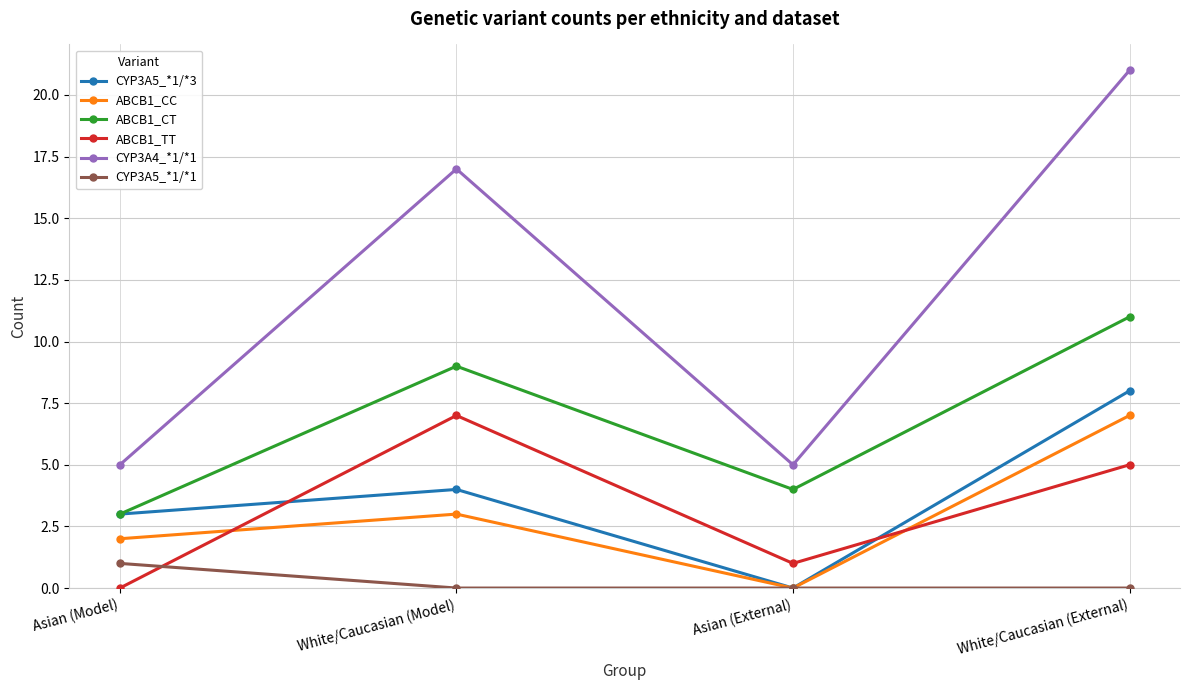

What is the sum of all ABCB1_CT values?

27